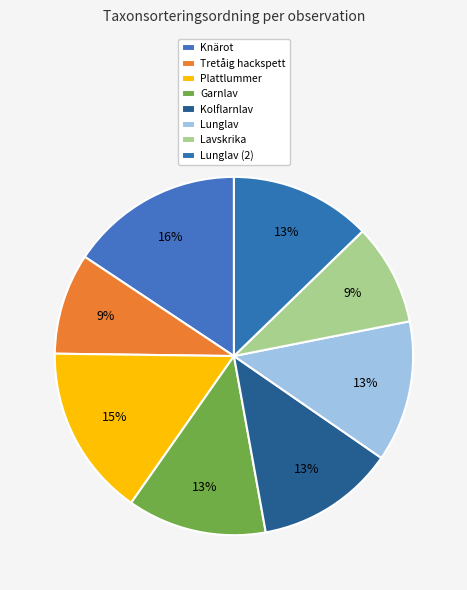

To the nearest percent, what is the average slice percentage?

12%